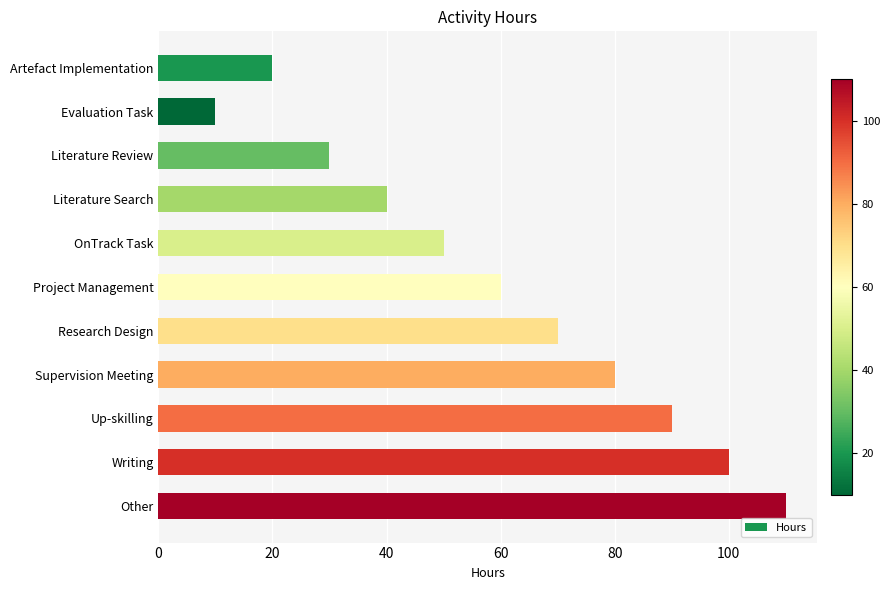

What is the change in value from Literature Search to Research Design?

+30